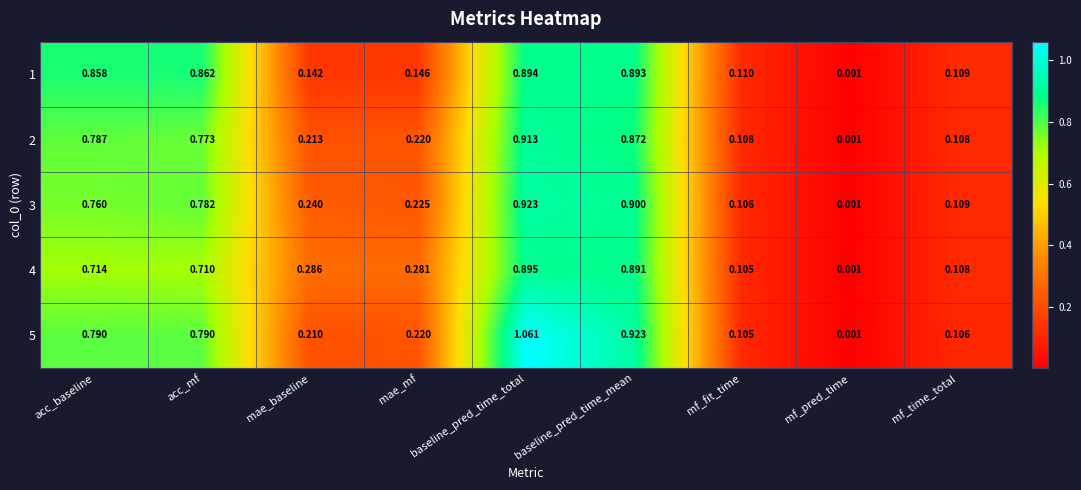

At which label does 1 reach its peak?

baseline_pred_time_total